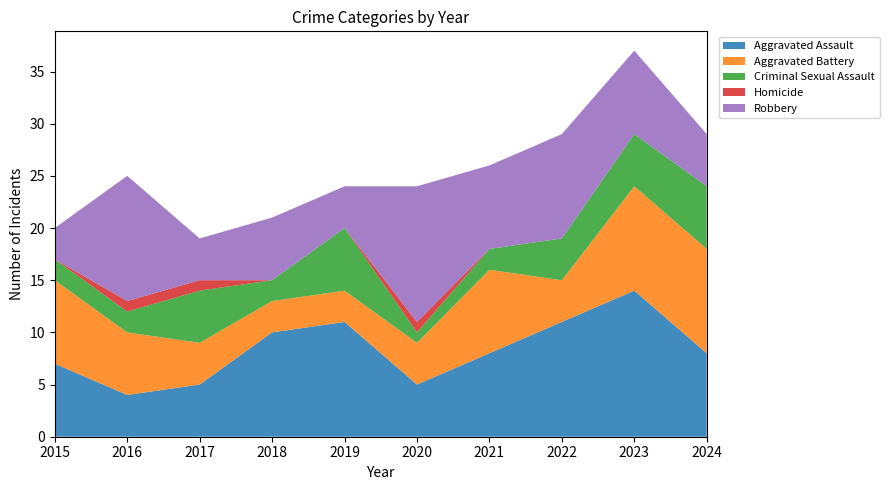

Reading right to left, extract all data points from this chart.

Aggravated Assault: 8	14	11	8	5	11	10	5	4	7
Aggravated Battery: 10	10	4	8	4	3	3	4	6	8
Criminal Sexual Assault: 6	5	4	2	1	6	2	5	2	2
Homicide: 0	0	0	0	1	0	0	1	1	0
Robbery: 5	8	10	8	13	4	6	4	12	3